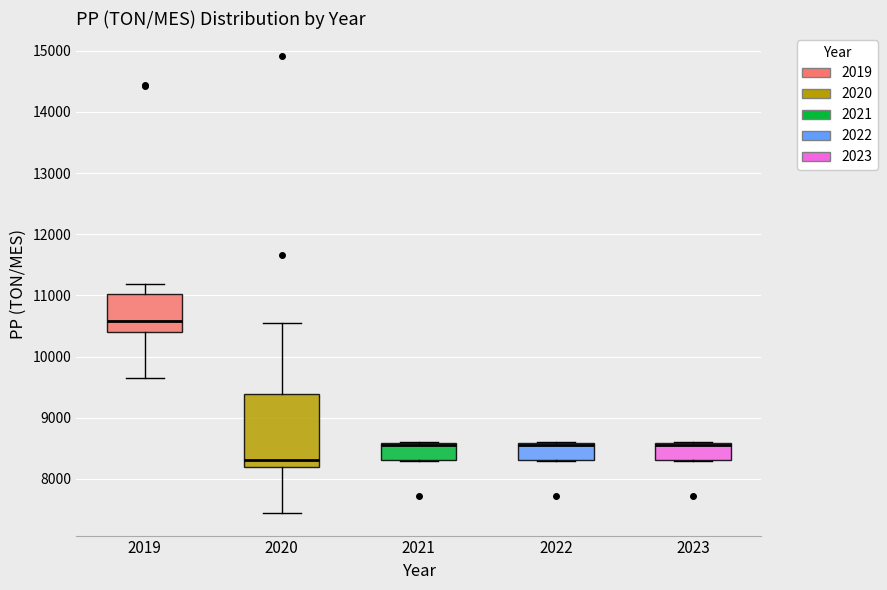

Comparing the boxes themselves (not the whiskers), which one is the tallest?

2020